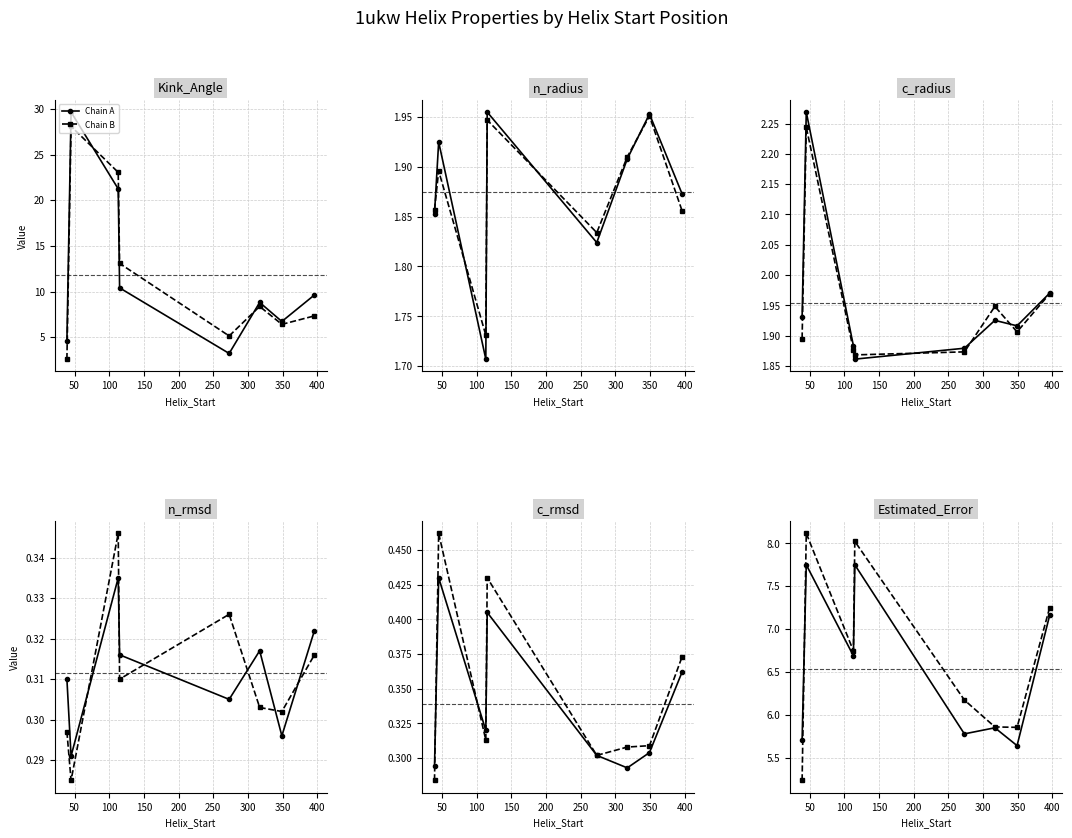

What is the difference between the highest and lowest values at 100?

0.1